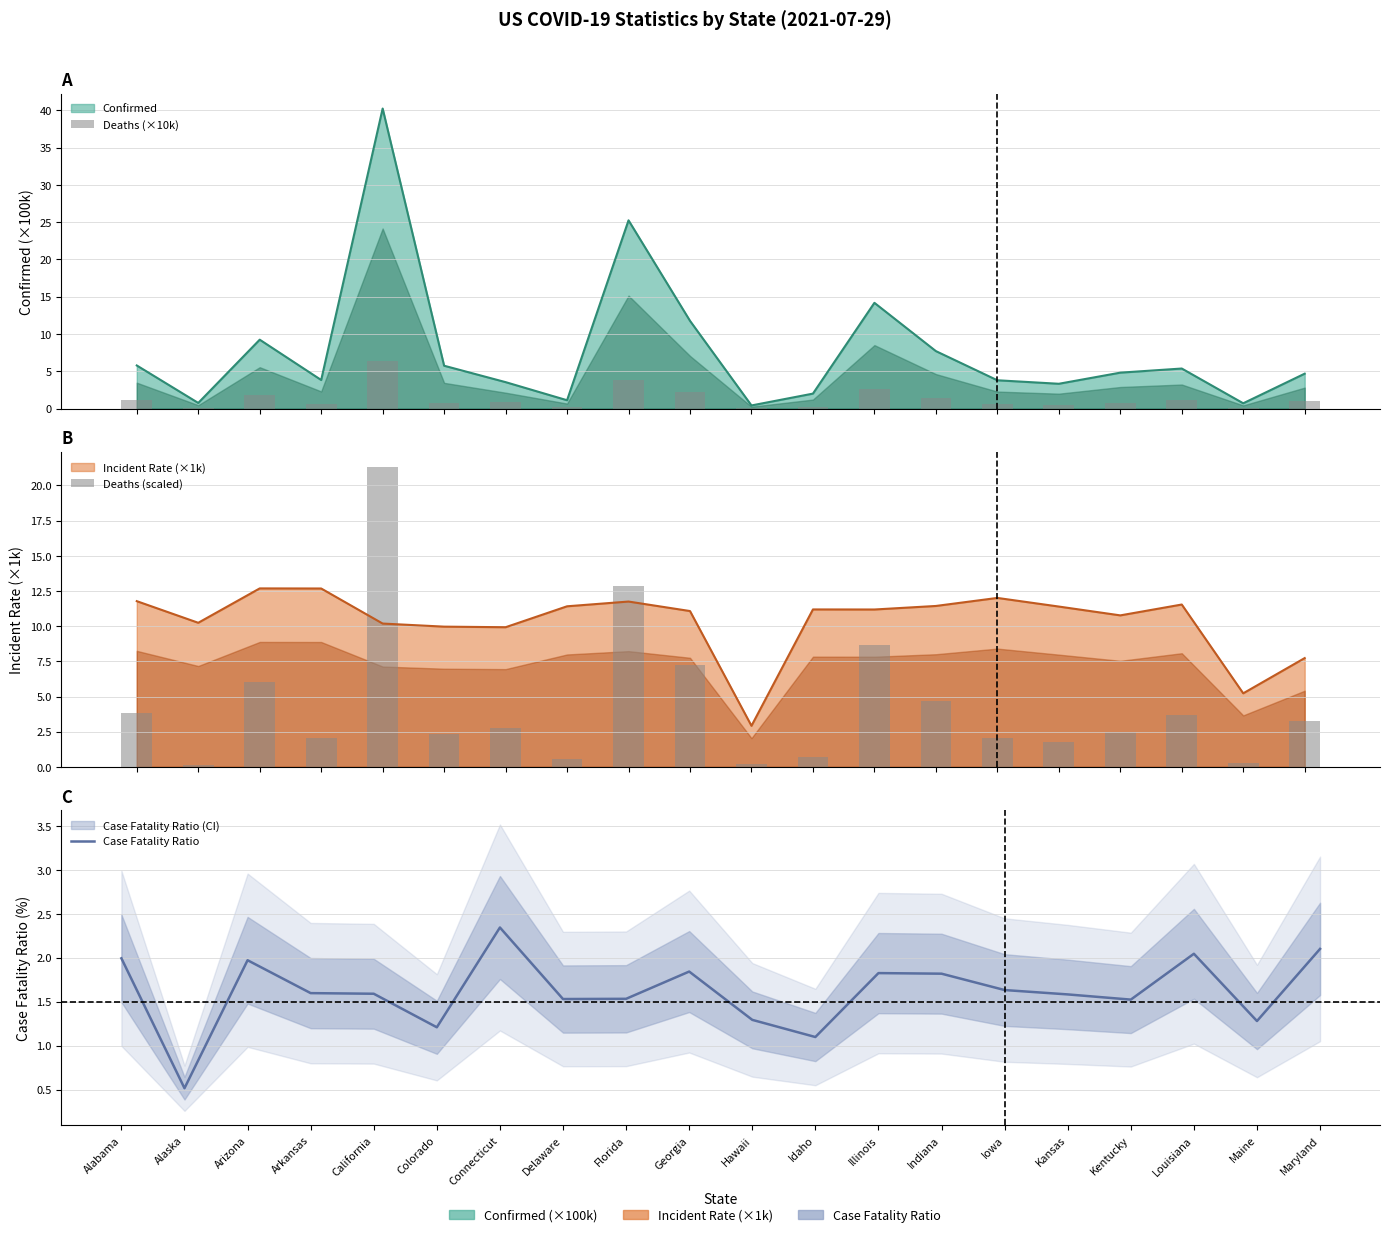

Which series has the widest spread of values?

Deaths (scaled)